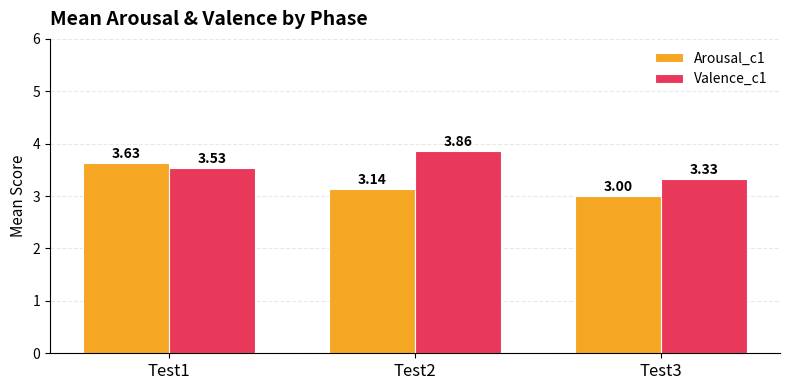

What is the lowest value of the Arousal_c1 series?

3.0